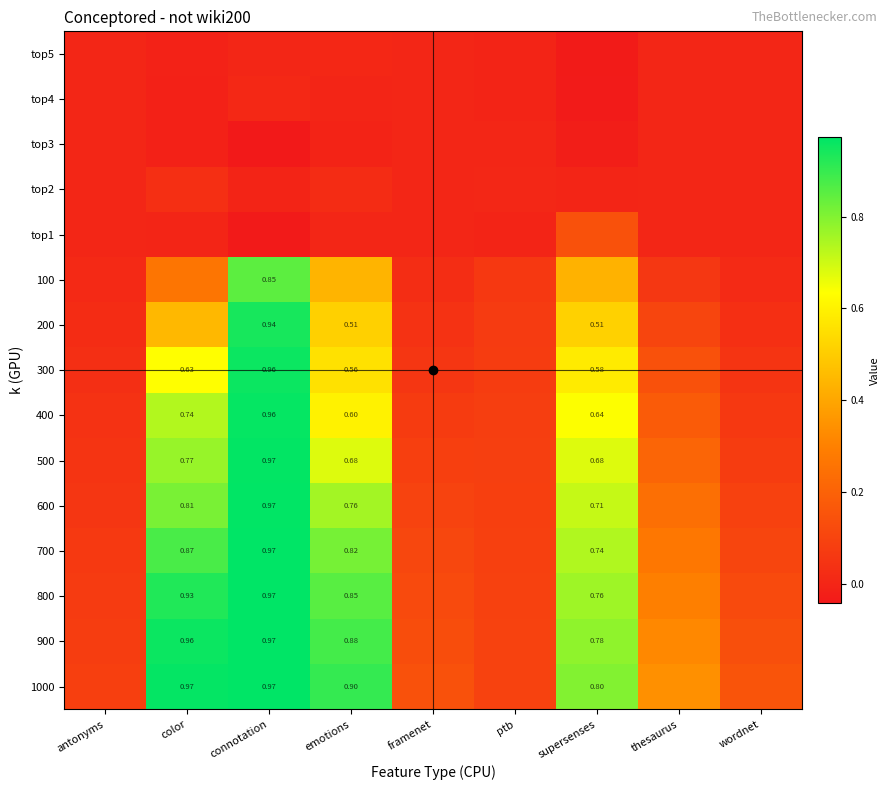

What is the spread (max minus min) of values at wordnet?

0.2